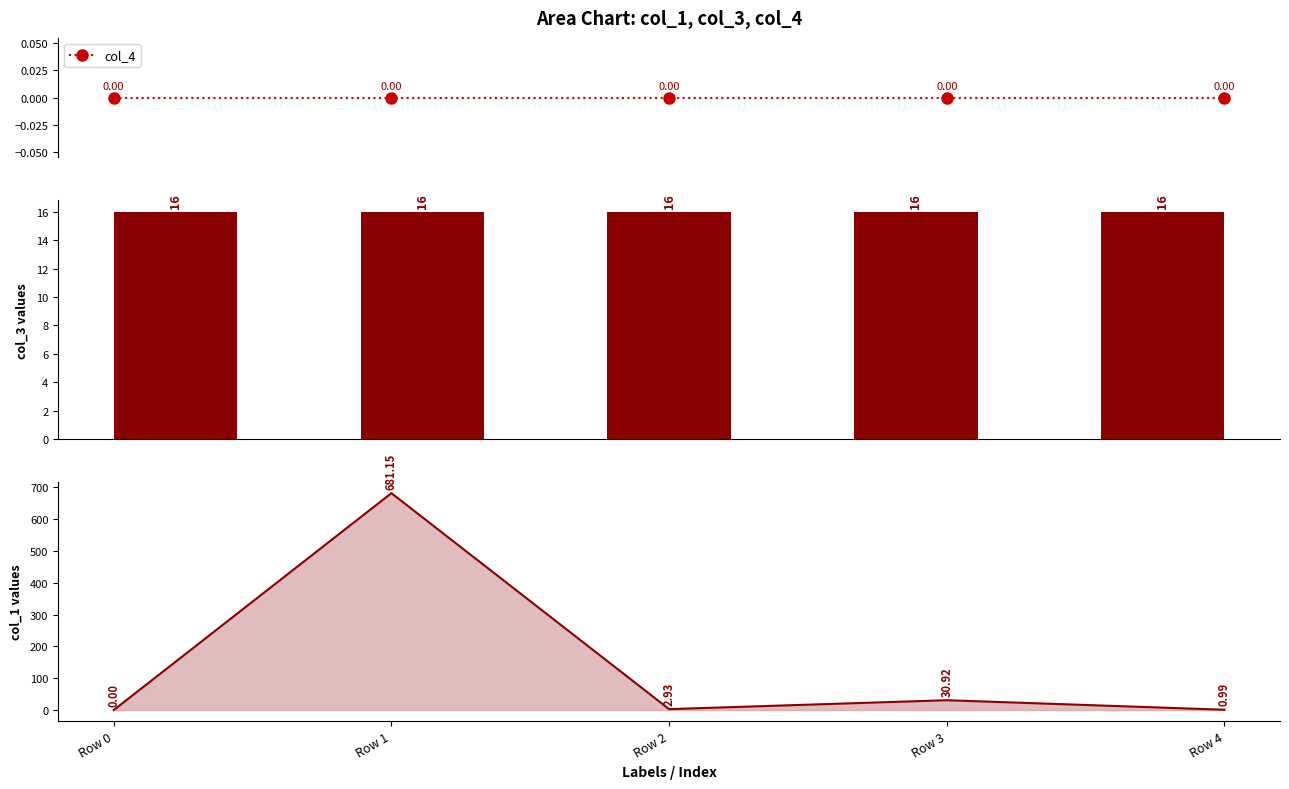

Does the chart contain stacked bars?

No